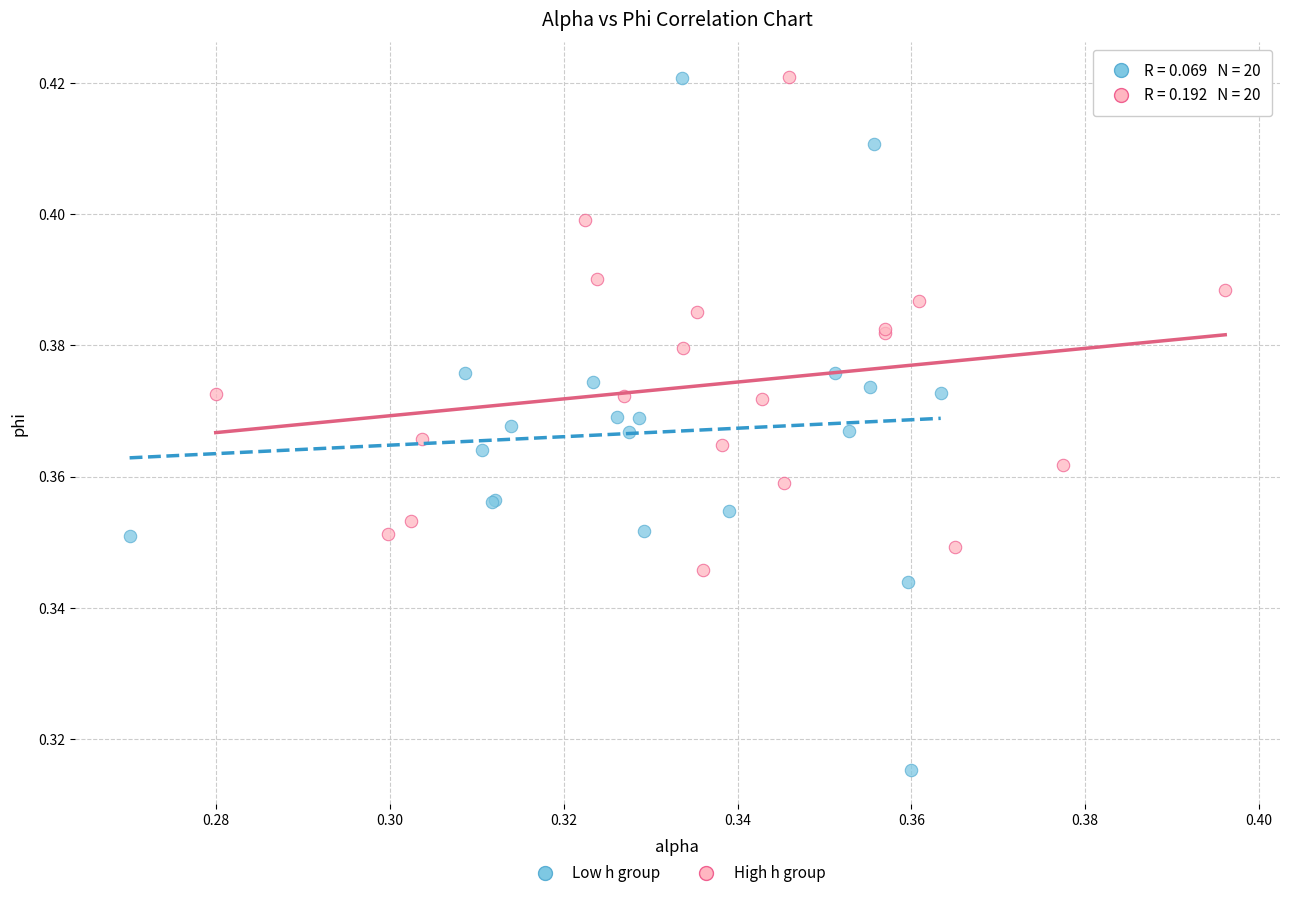

Which series contains the lowest Y value?

Low h group